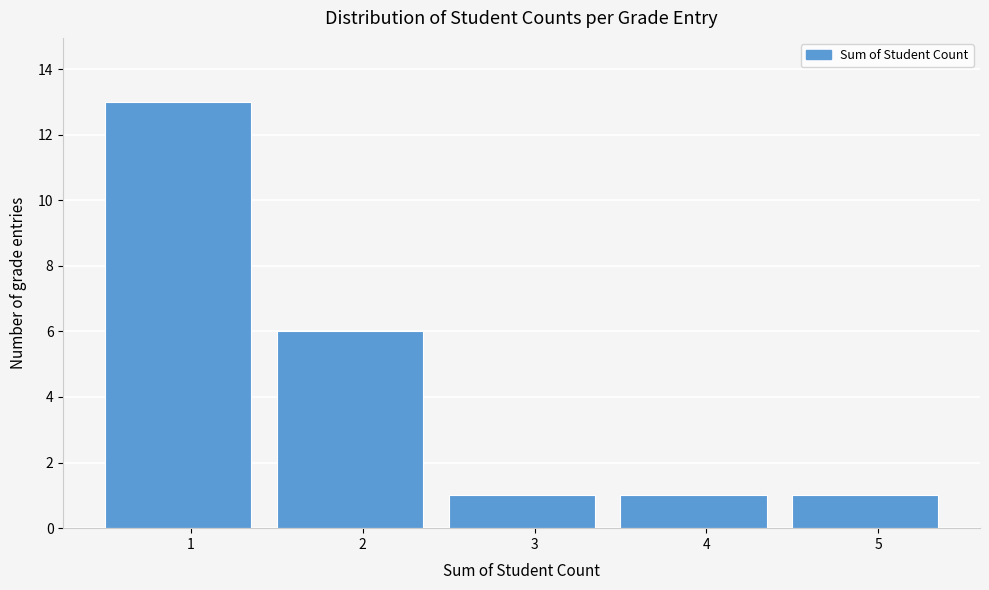

Reading left to right, extract all data points from this chart.

13	6	1	1	1